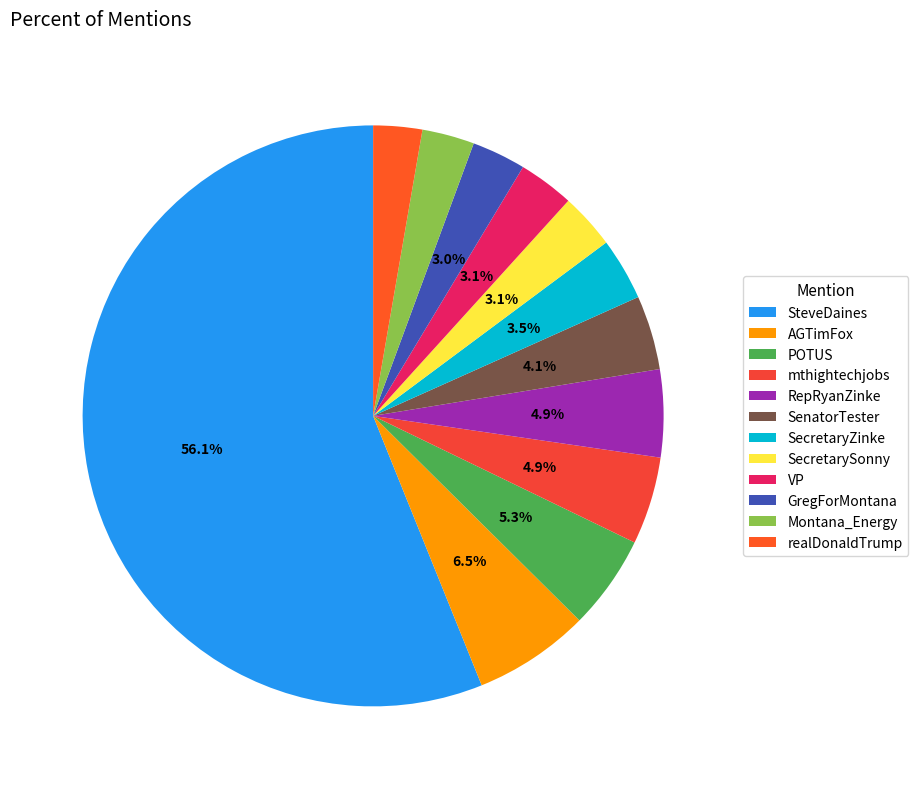

To the nearest percent, what percentage of the pie is Montana_Energy?

3%